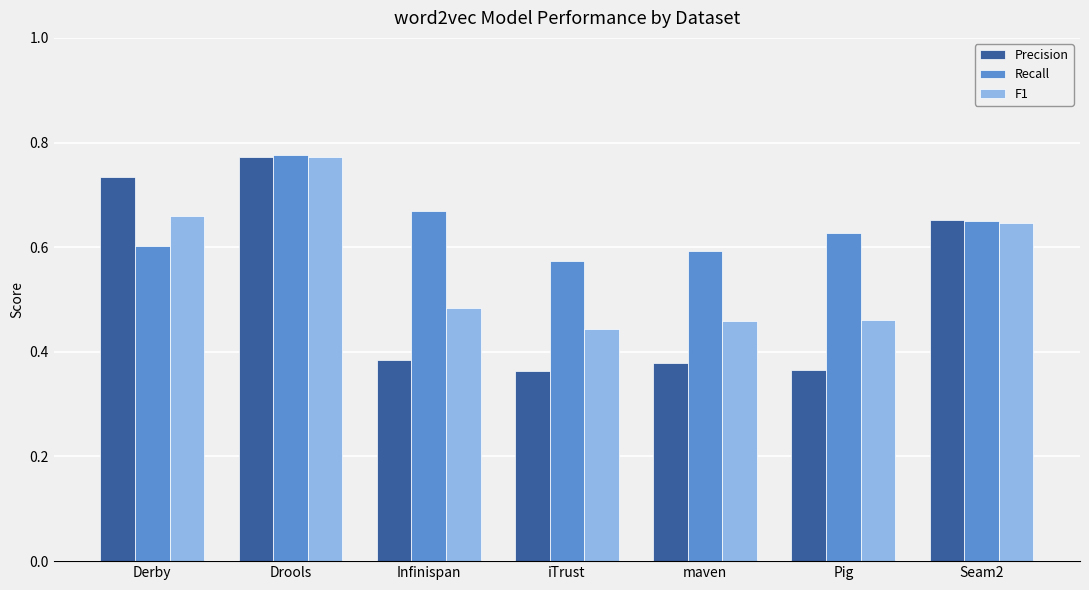

The F1 series shows 0.4 at Drools. True or false?

False